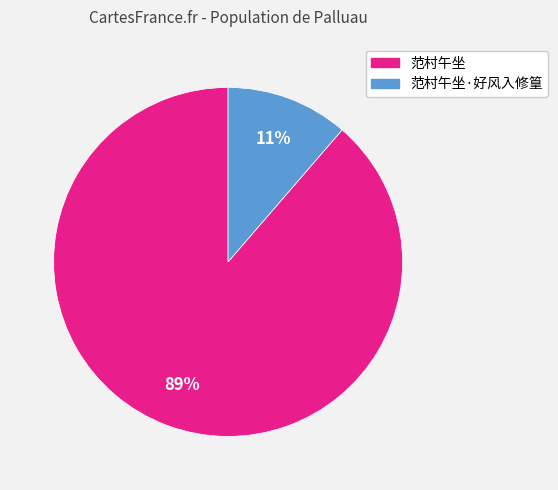

Between 范村午坐 and 范村午坐·好风入修篁, which is larger?

范村午坐